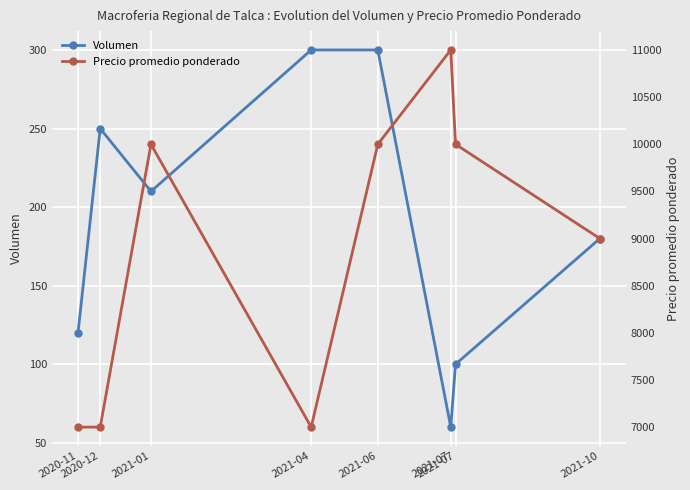

What is the sum of all Volumen values?

1520